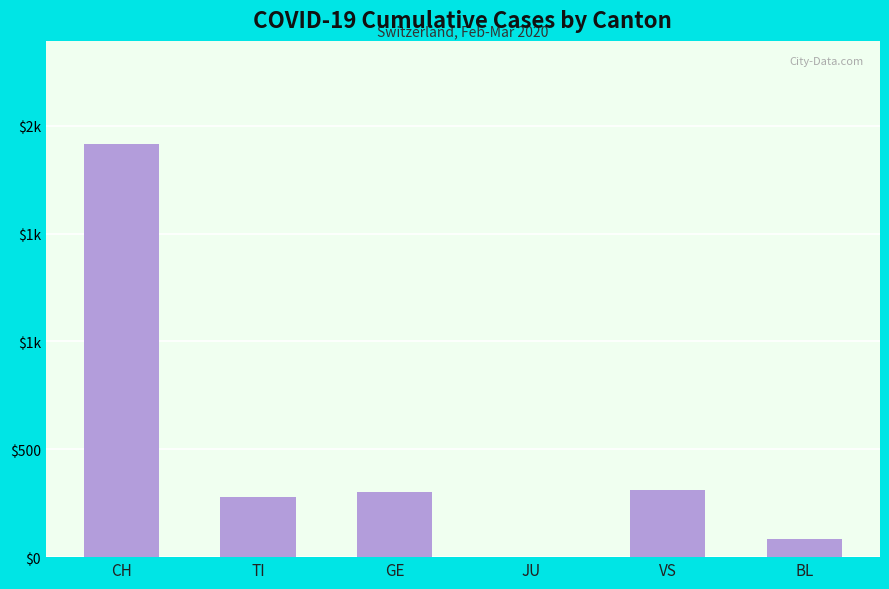

True or false: the data shows 312 at VS.

True